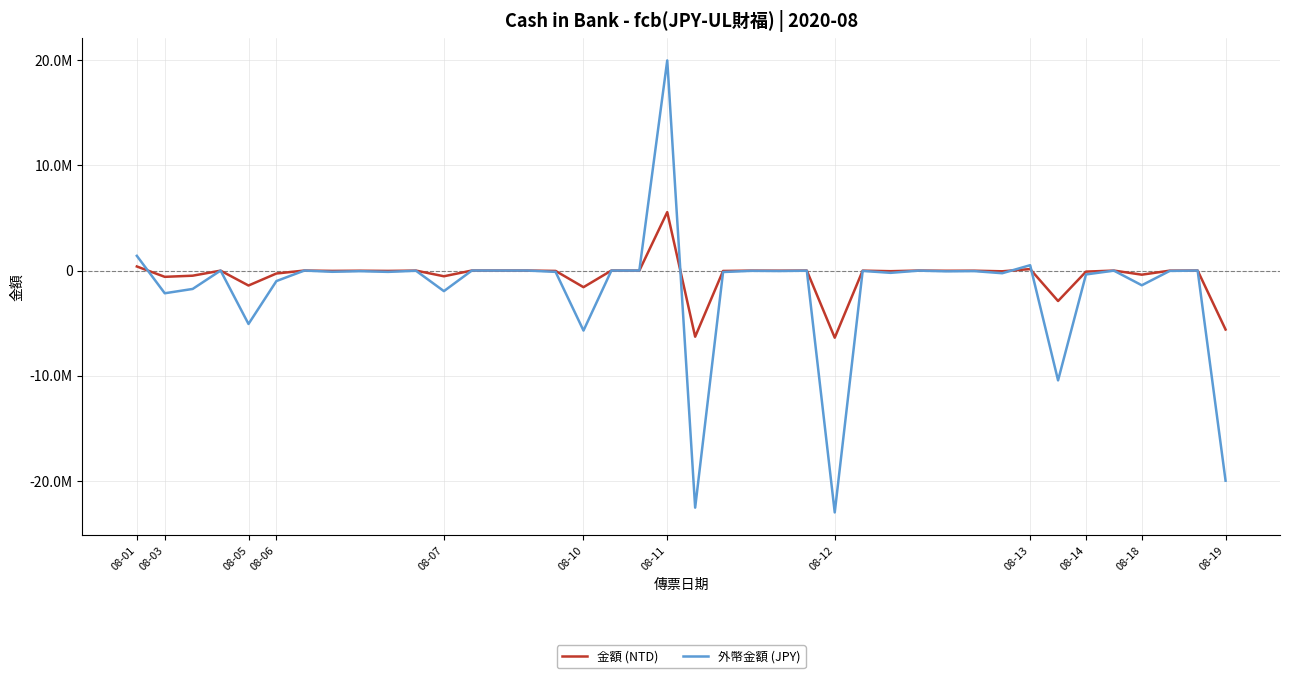

What are all the series names shown in the legend?

金額 (NTD), 外幣金額 (JPY)